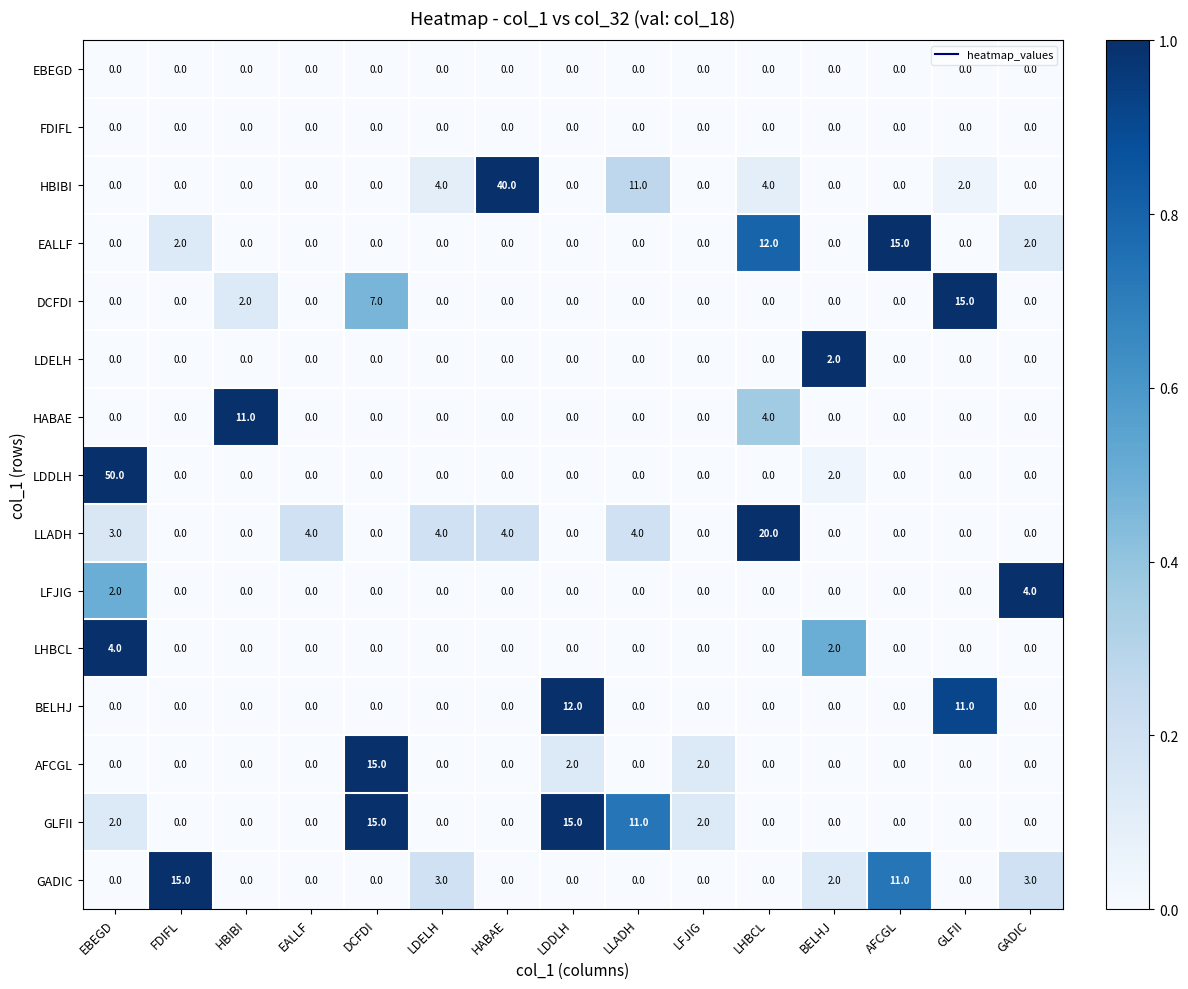

What is the highest value of the LDDLH series?

50